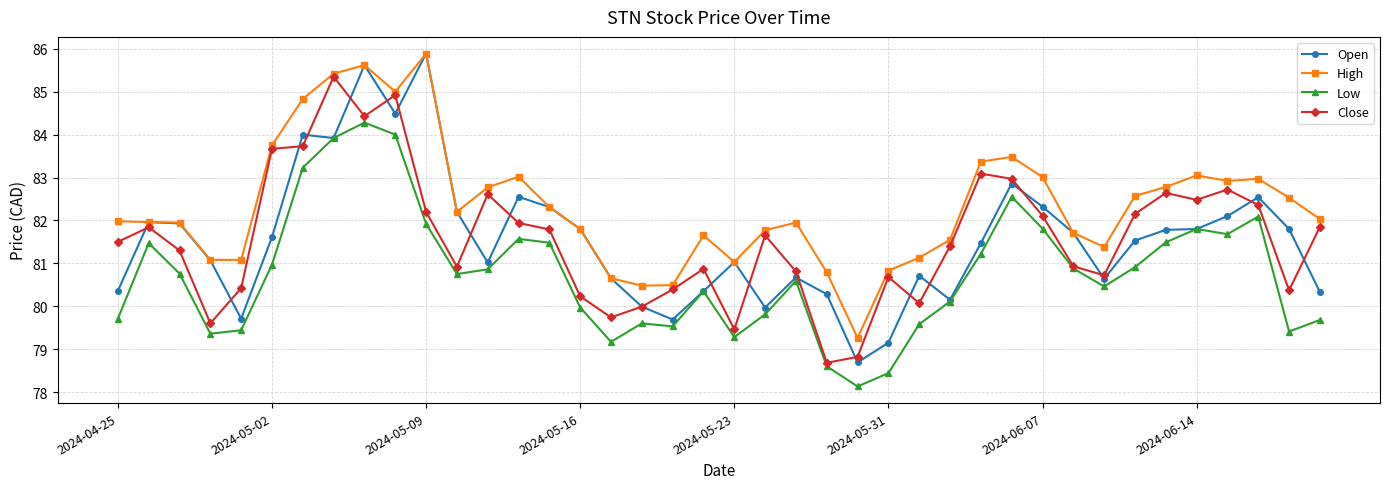

How many categories are shown in the chart?

40